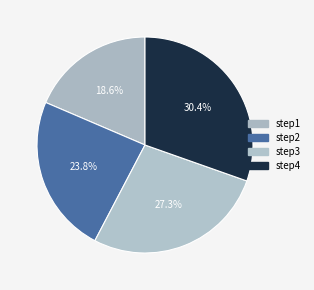

What percentage is the step2 slice, to the nearest percent?

24%